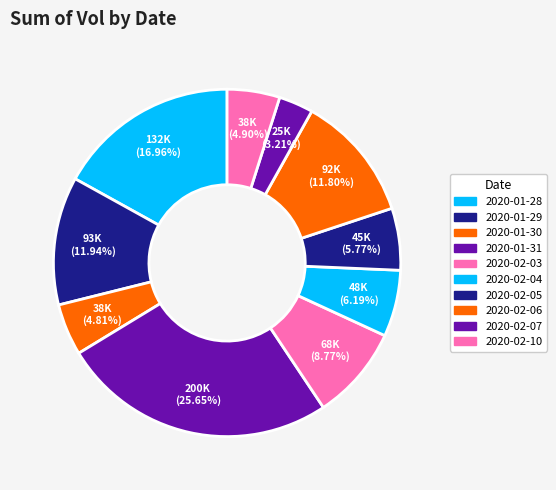

What percentage is the 2020-02-05 slice, to the nearest percent?

6%